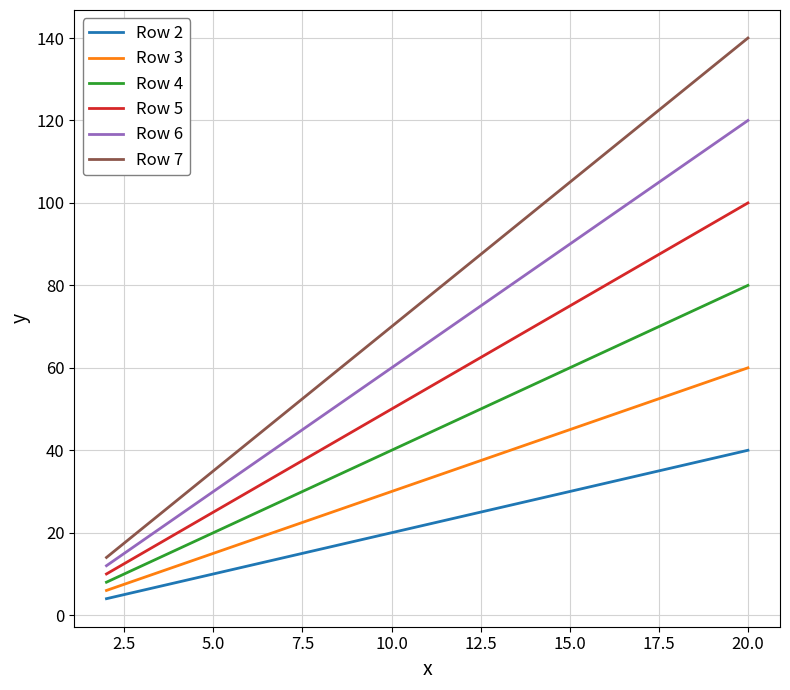

Reading right to left, list all the values displayed in this chart.

Row 2: 40	38	36	34	32	30	28	26	24	22	20	18	16	14	12	10	8	6	4
Row 3: 60	57	54	51	48	45	42	39	36	33	30	27	24	21	18	15	12	9	6
Row 4: 80	76	72	68	64	60	56	52	48	44	40	36	32	28	24	20	16	12	8
Row 5: 100	95	90	85	80	75	70	65	60	55	50	45	40	35	30	25	20	15	10
Row 6: 120	114	108	102	96	90	84	78	72	66	60	54	48	42	36	30	24	18	12
Row 7: 140	133	126	119	112	105	98	91	84	77	70	63	56	49	42	35	28	21	14